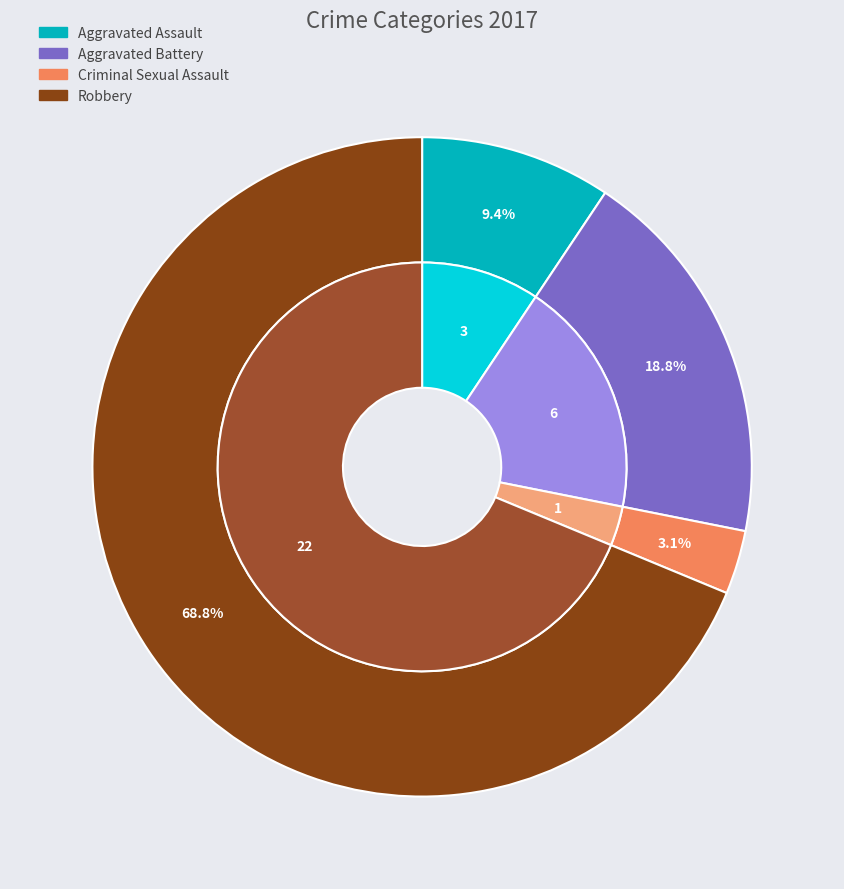

How many segments does this pie chart have?

4